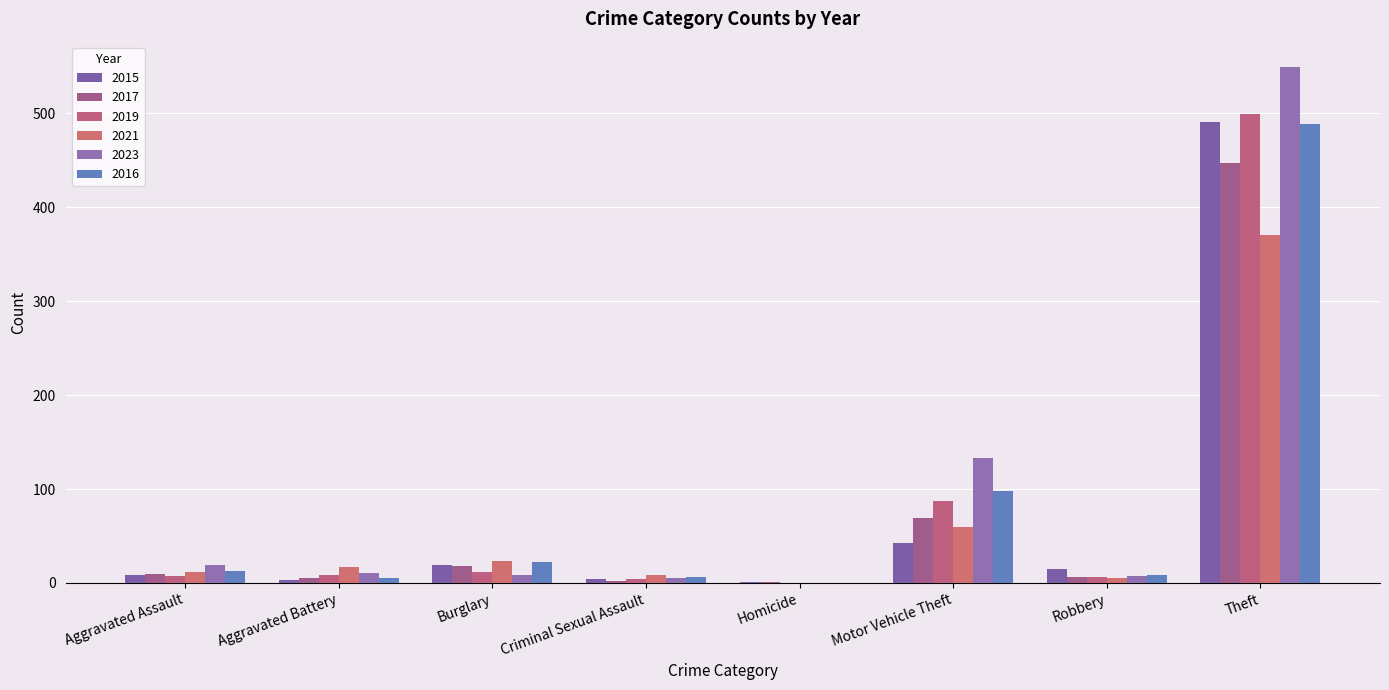

Is it true that 2015 equals 1 at Homicide?

True